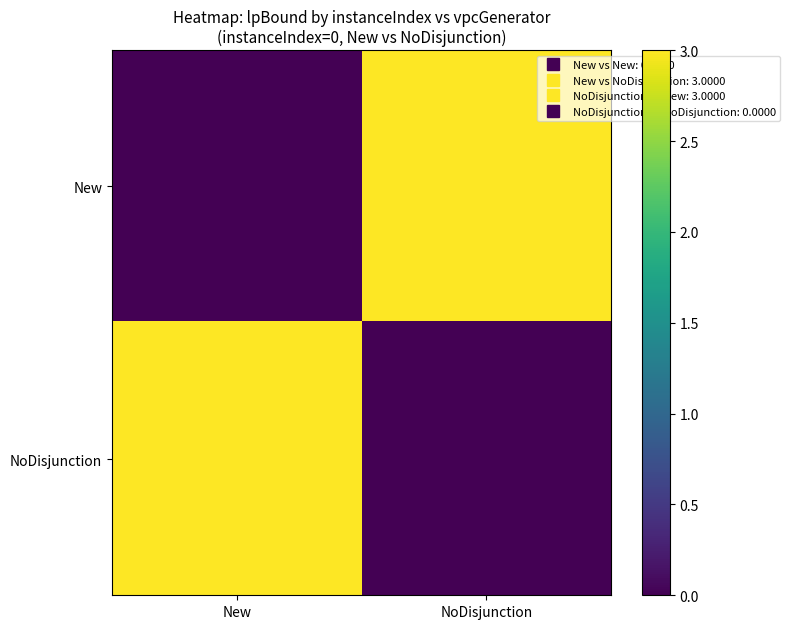

Which category has the lowest value across all series?

New